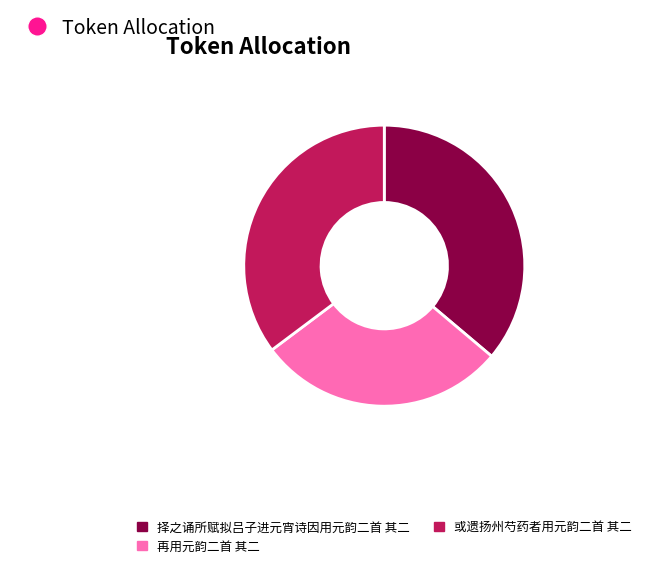

Is there any slice that represents more than half of the pie?

No